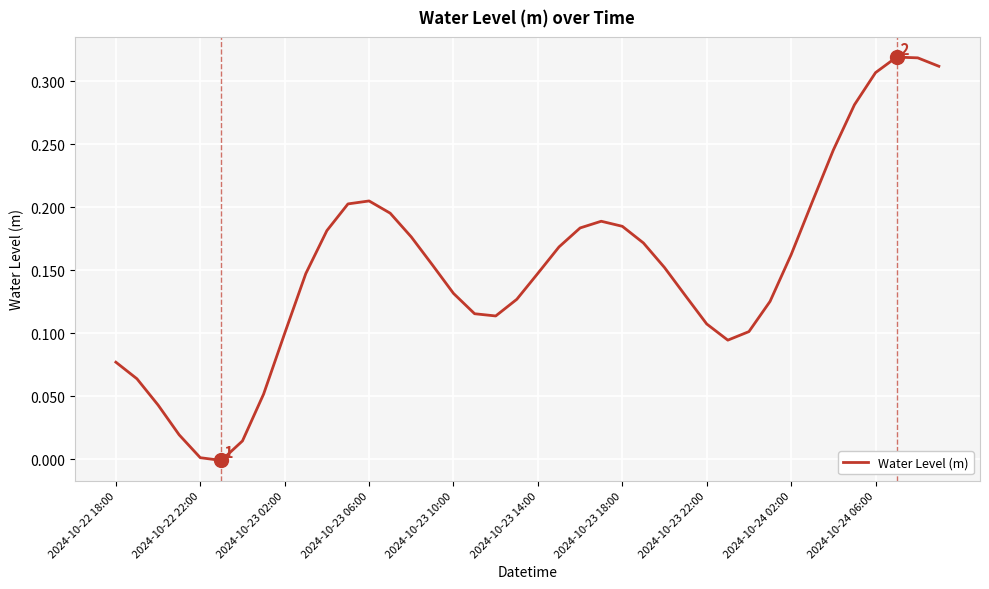

How many lines are shown in the chart?

1